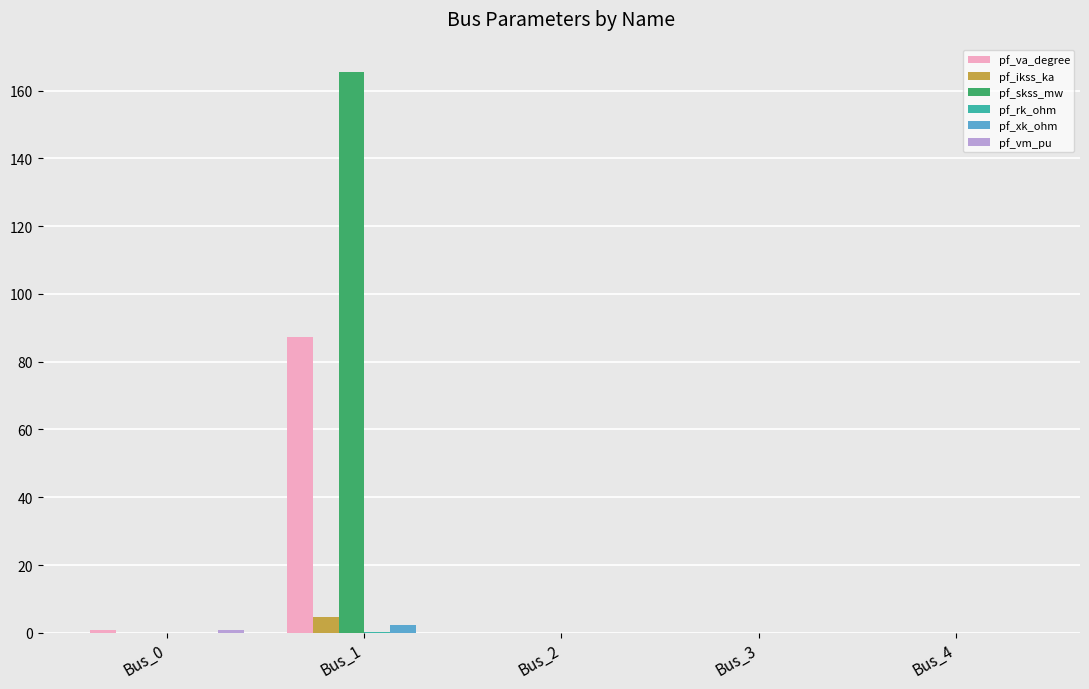

What is the maximum value for pf_ikss_ka?

4.8